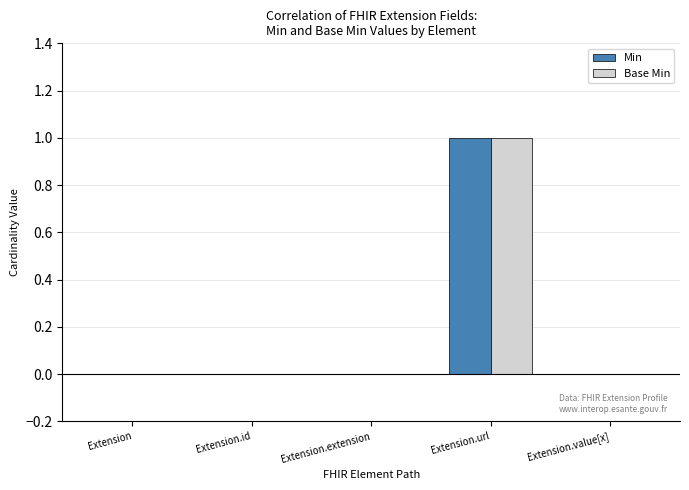

At which label does Min reach its peak?

Extension.url